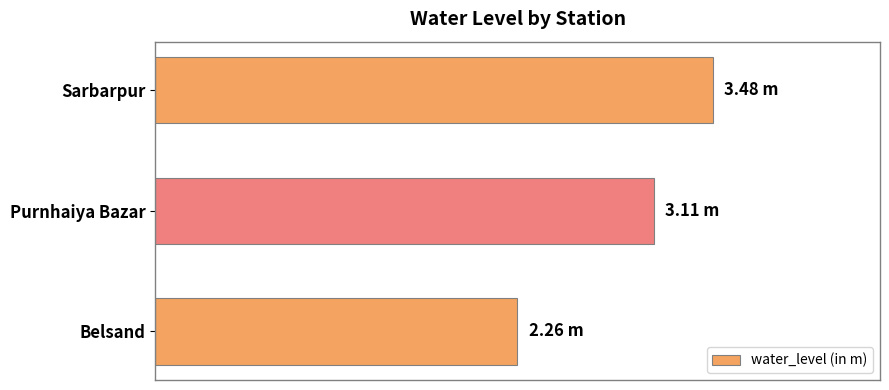

List the labels in order of value, smallest first.

Belsand, Purnhaiya Bazar, Sarbarpur